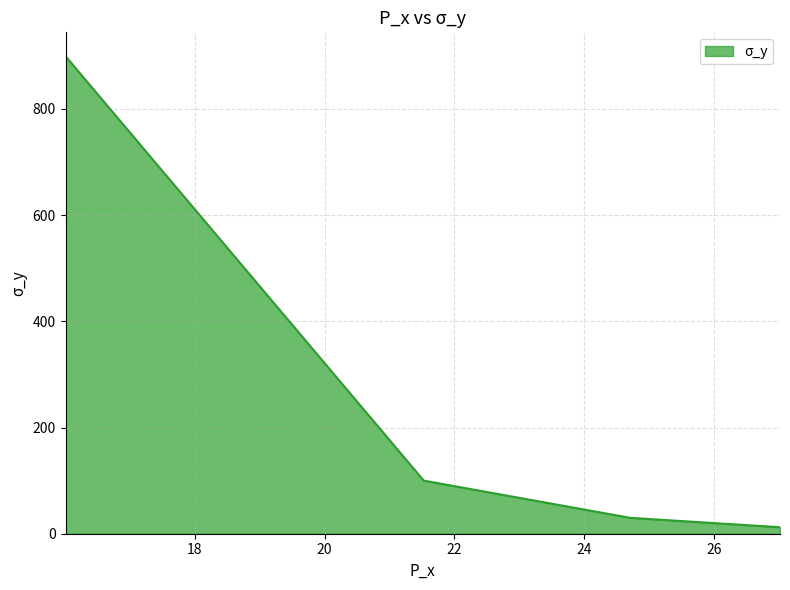

What is the maximum value shown in the chart?

899.4